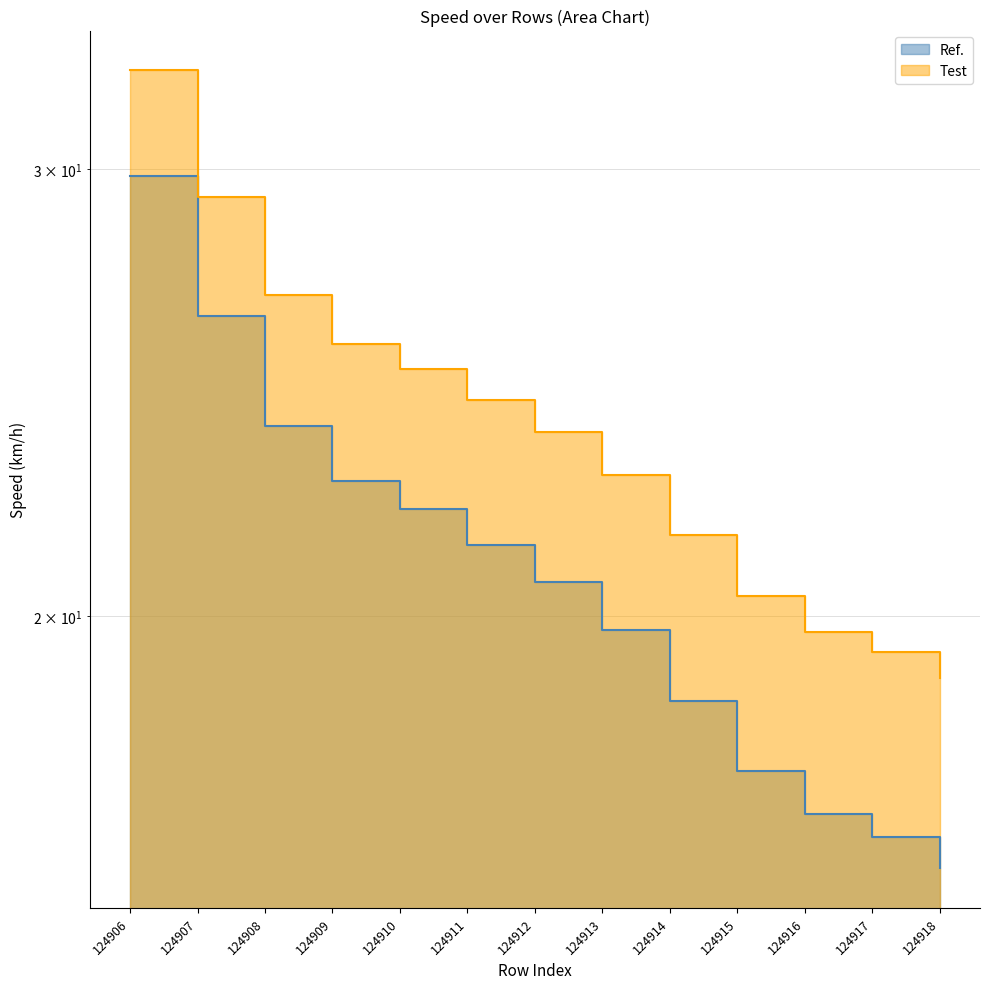

How many categories are shown in the chart?

13